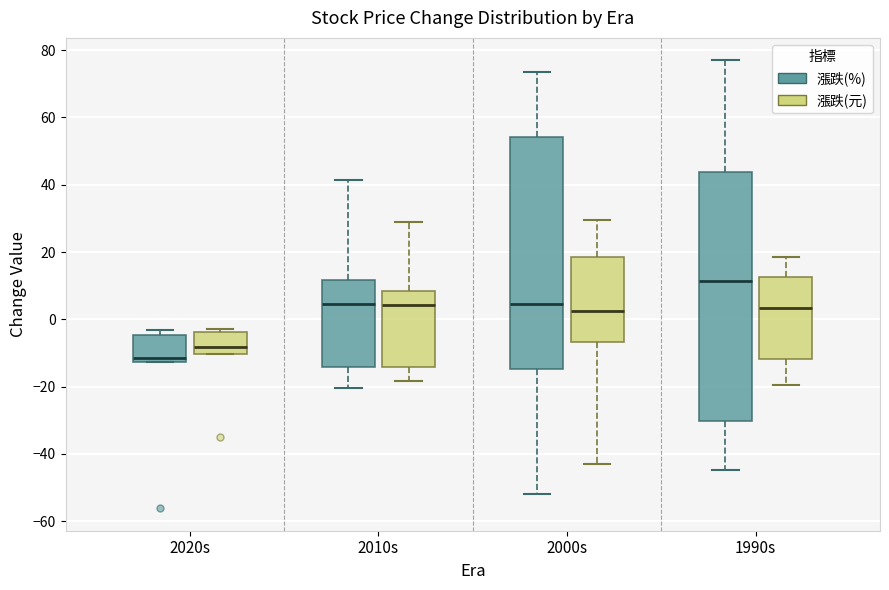

Reading left to right, transcribe this box plot: for each box, give where its median line is, the range the box spans, and where its two whiskers end, as read against the y-axis. The values are not printed on the chart, so give them approximately, as read against the axis.

2020s (漲跌(%)): median -12 (just above the box's lower edge), box -12 to -4, whiskers -12 to -4 (just above the box's upper edge)
2020s (漲跌(元)): median -8, box -10 to -4, whiskers -10 to -2
2010s (漲跌(%)): median 4, box -14 to 12, whiskers -20 to 42
2010s (漲跌(元)): median 4, box -14 to 8, whiskers -18 to 28
2000s (漲跌(%)): median 4, box -14 to 54, whiskers -52 to 74
2000s (漲跌(元)): median 2, box -6 to 18, whiskers -42 to 30
1990s (漲跌(%)): median 12, box -30 to 44, whiskers -44 to 78
1990s (漲跌(元)): median 4, box -12 to 12, whiskers -20 to 18